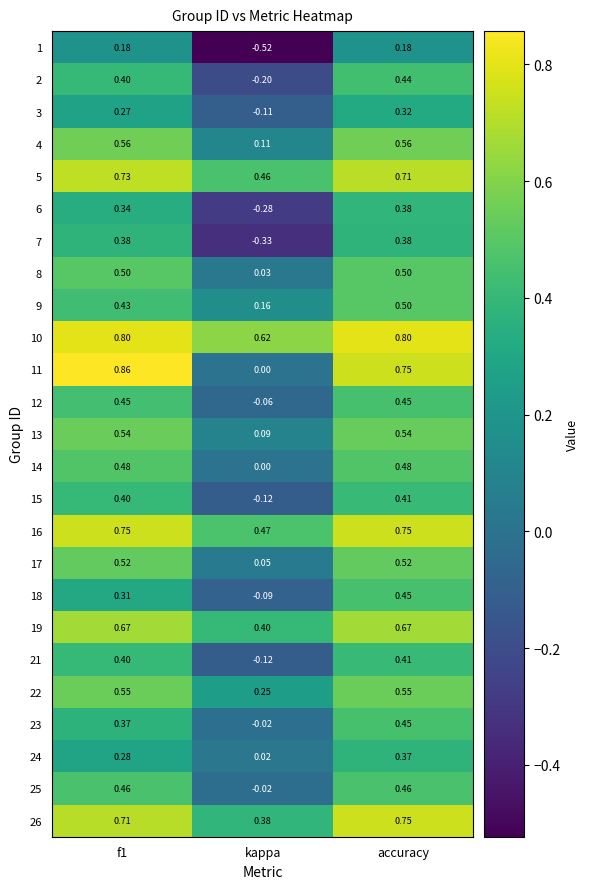

Is the value of 13 at f1 greater than the value of 23 at kappa?

Yes